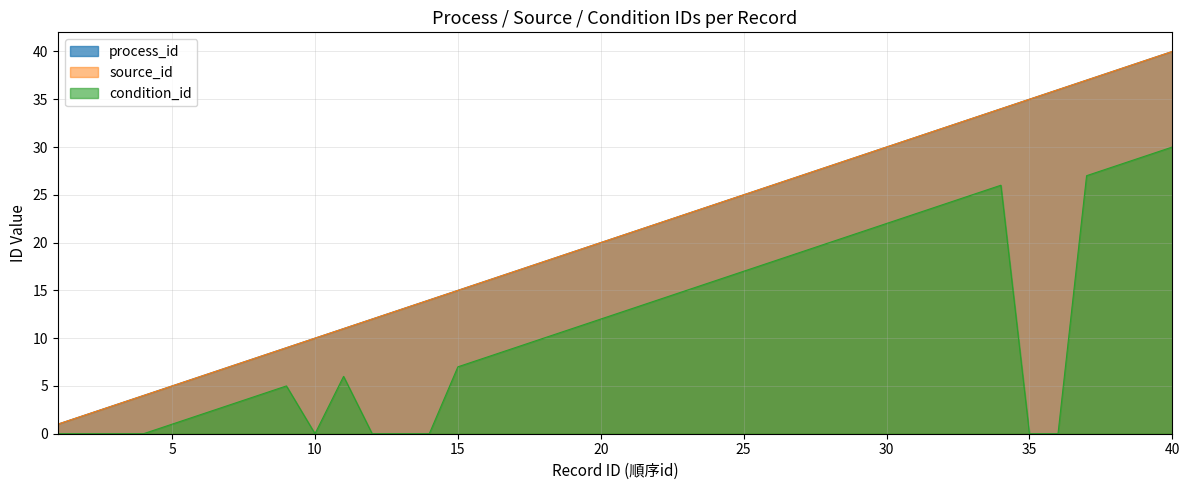

Count the number of data series in this chart.

3